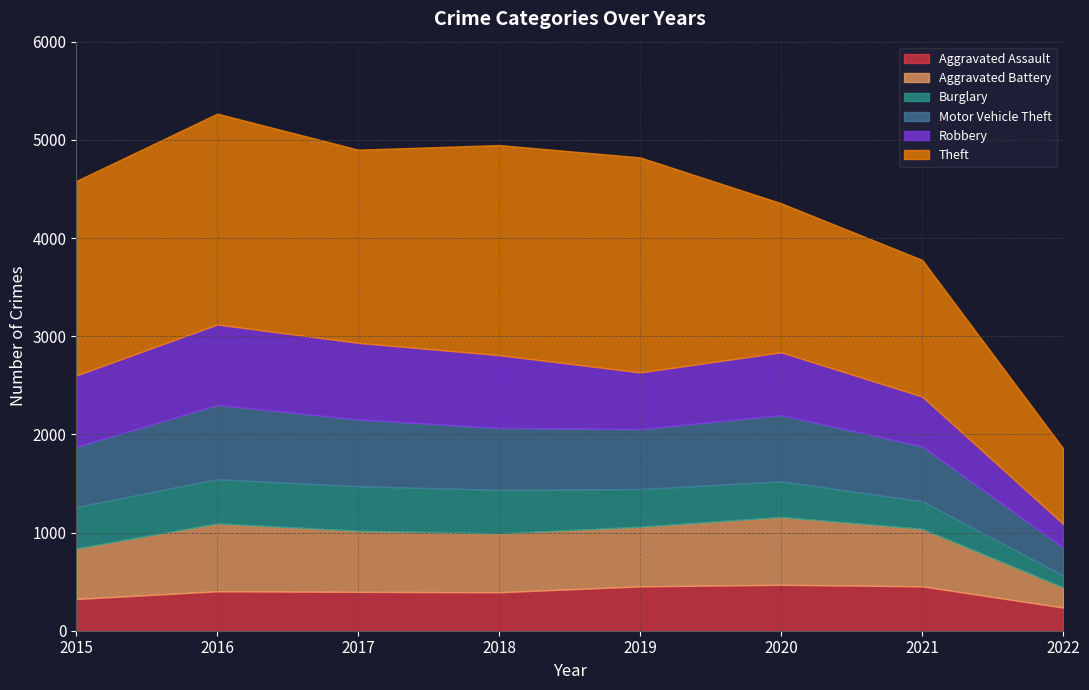

True or false: Burglary and Aggravated Battery intersect in this chart.

False